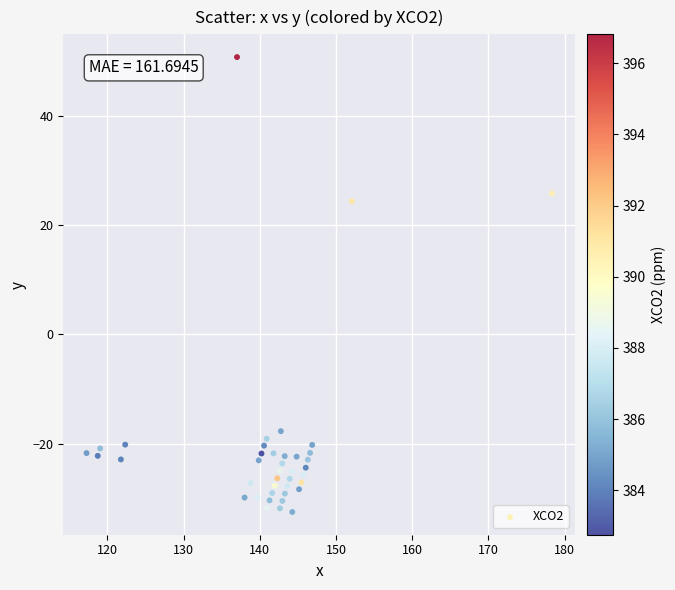

What Y value in the scatter plot is closest to 9?

24.4